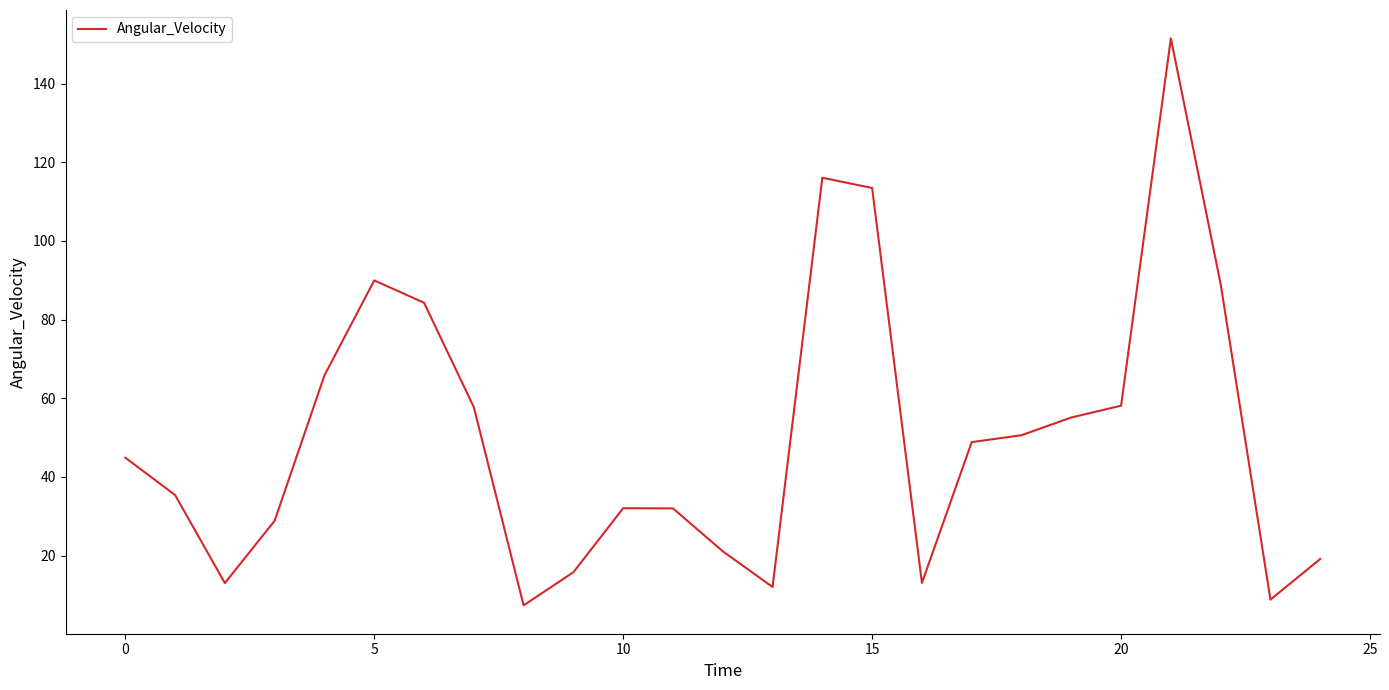

What is the difference between the maximum and minimum values?

144.2